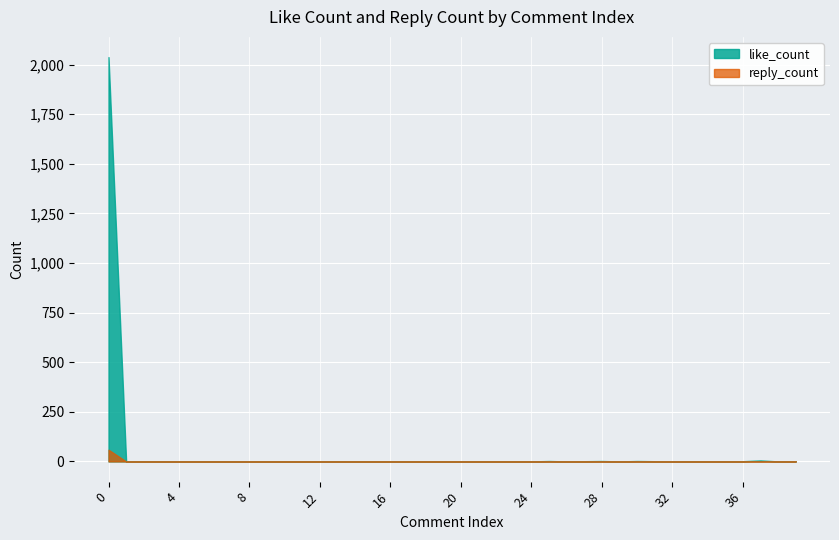

Reading left to right, transcribe all the data shown in this chart.

like_count: 2038	0	0	0	0	0	0	0	0	0	0	0	0	1	0	0	0	0	0	0	0	0	0	0	0	2	0	1	2	0	2	1	0	1	0	1	1	5	0	0
reply_count: 59	0	0	0	0	0	0	0	0	0	0	0	0	0	0	0	0	0	0	0	0	0	0	0	0	0	0	0	0	0	0	0	0	0	0	0	0	0	0	0